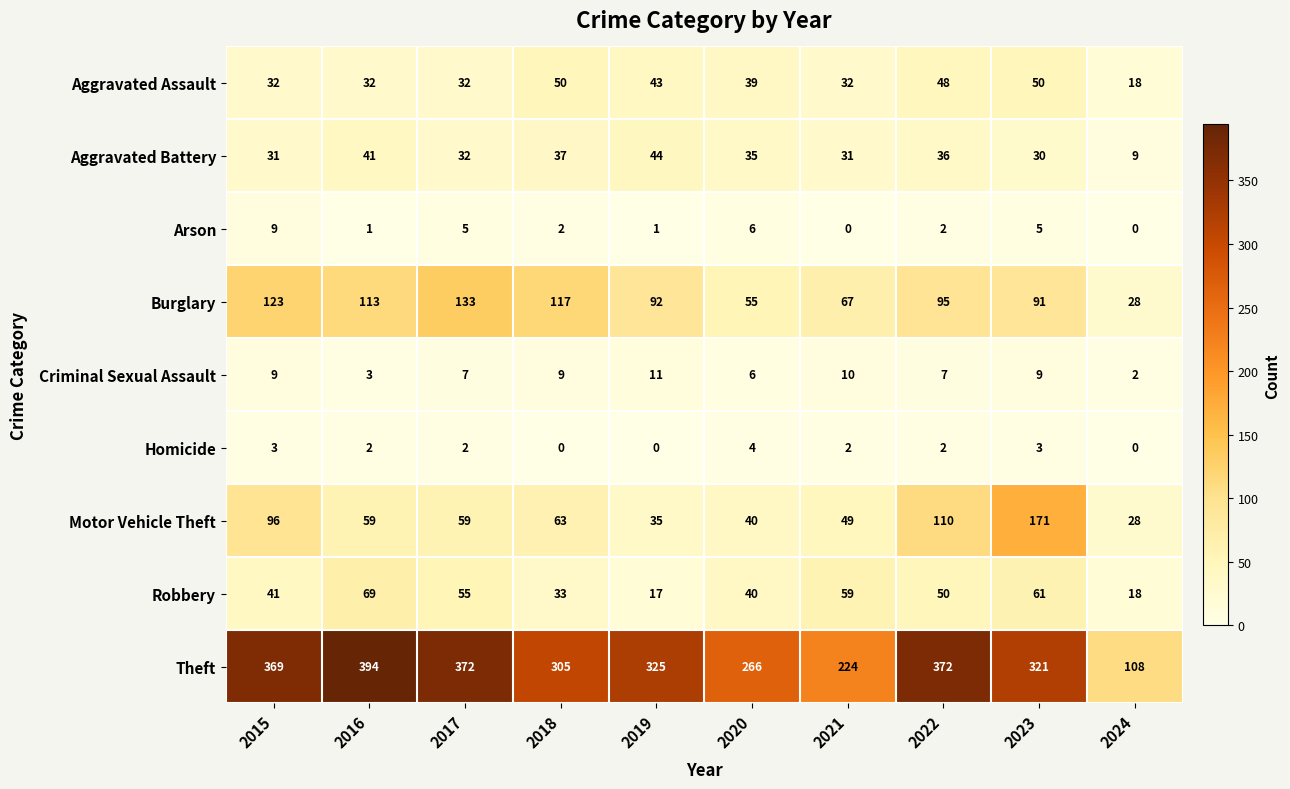

Is it true that Aggravated Battery equals 35 at 2020?

True